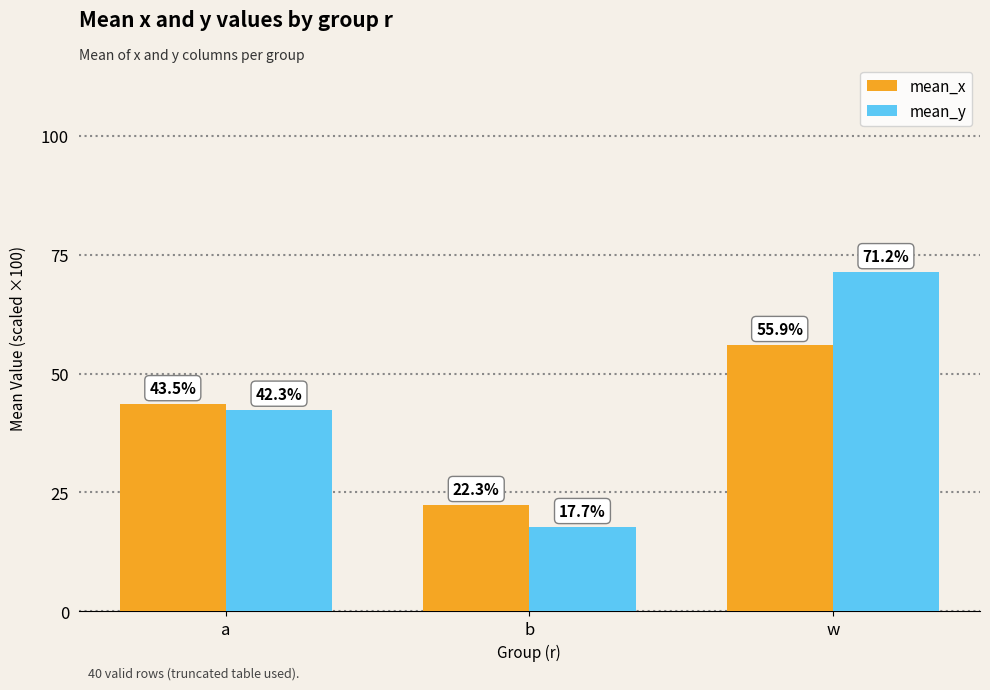

What is the label of the 3rd bar from the left?

w